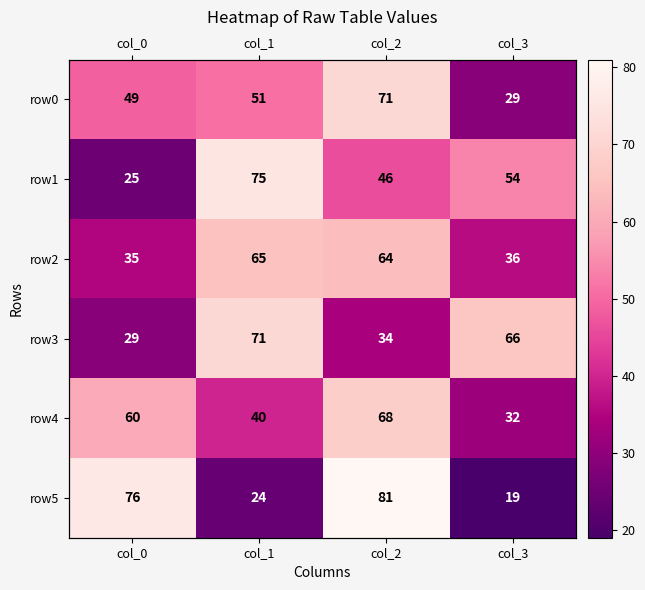

How many data points does each series have?

4